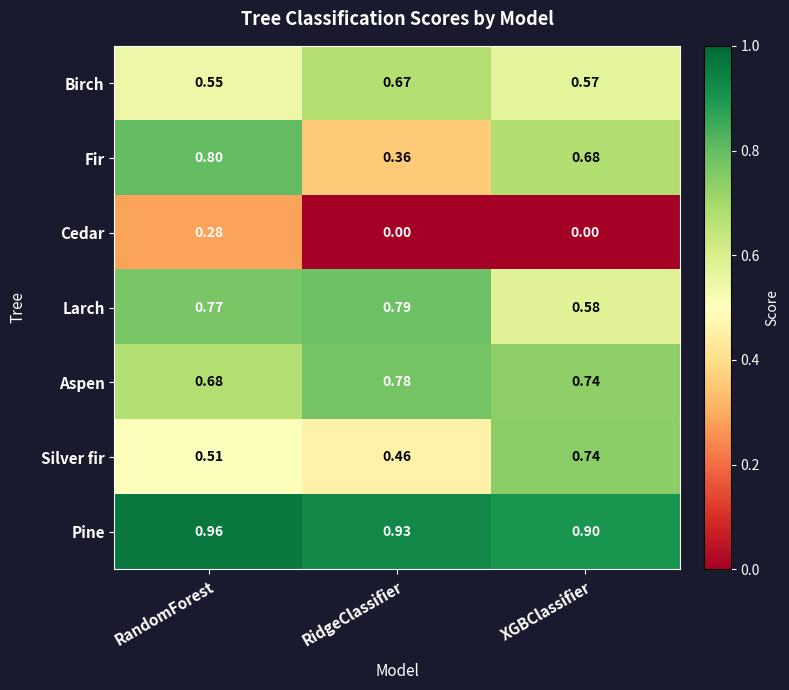

List the series in order of their peak value, highest first.

Pine, Fir, Larch, Aspen, Silver fir, Birch, Cedar